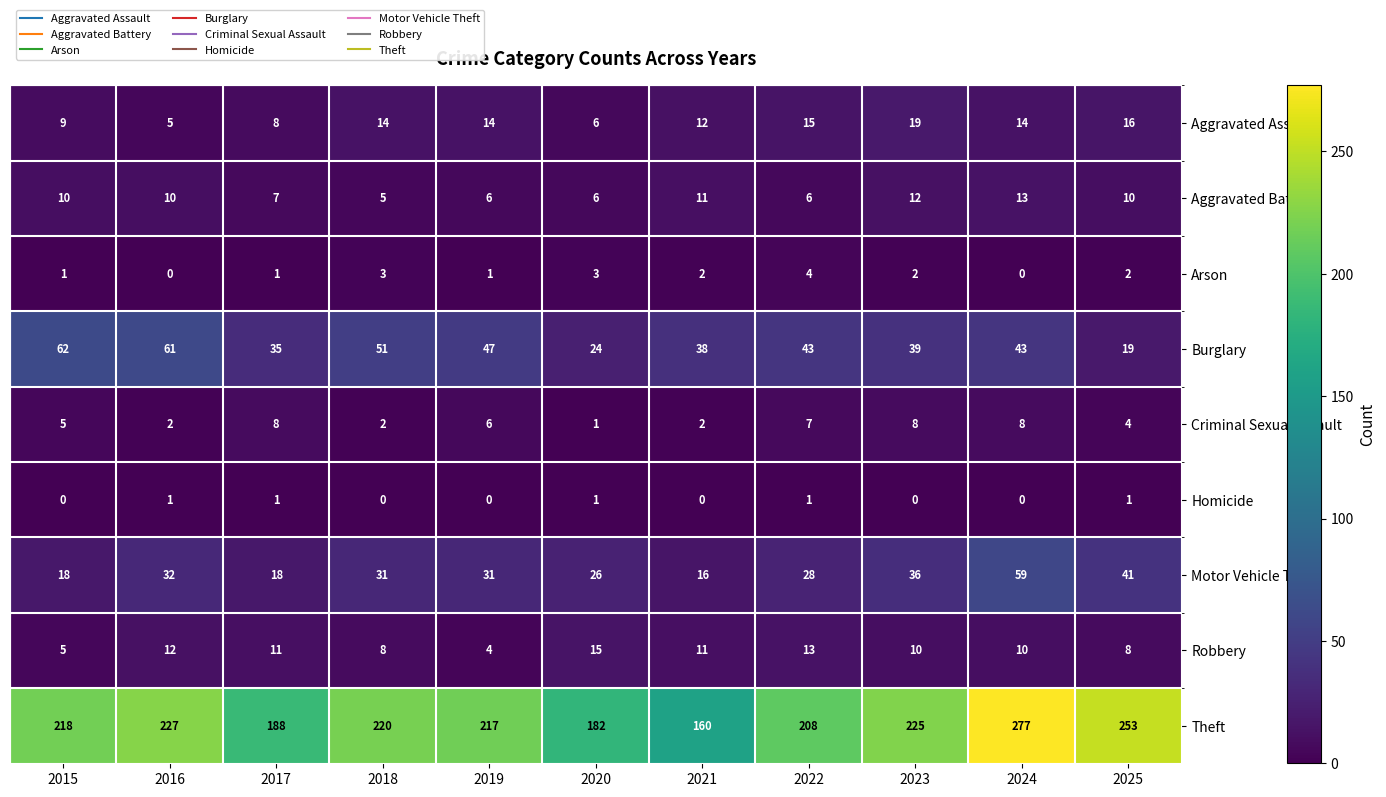

Which series has the widest spread of values?

Theft